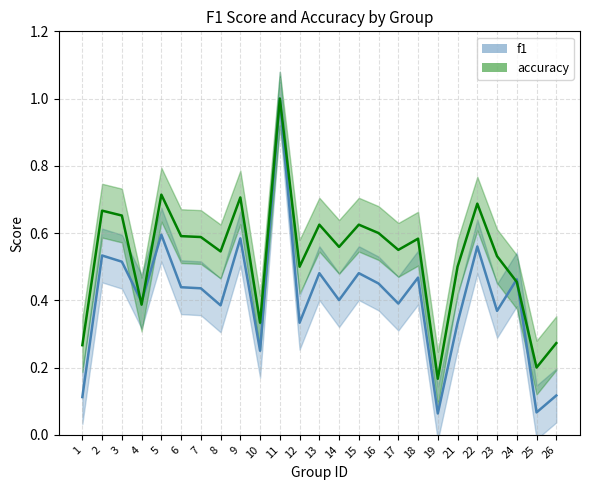

What is the difference between the second highest and minimum values in the f1 series?

0.5